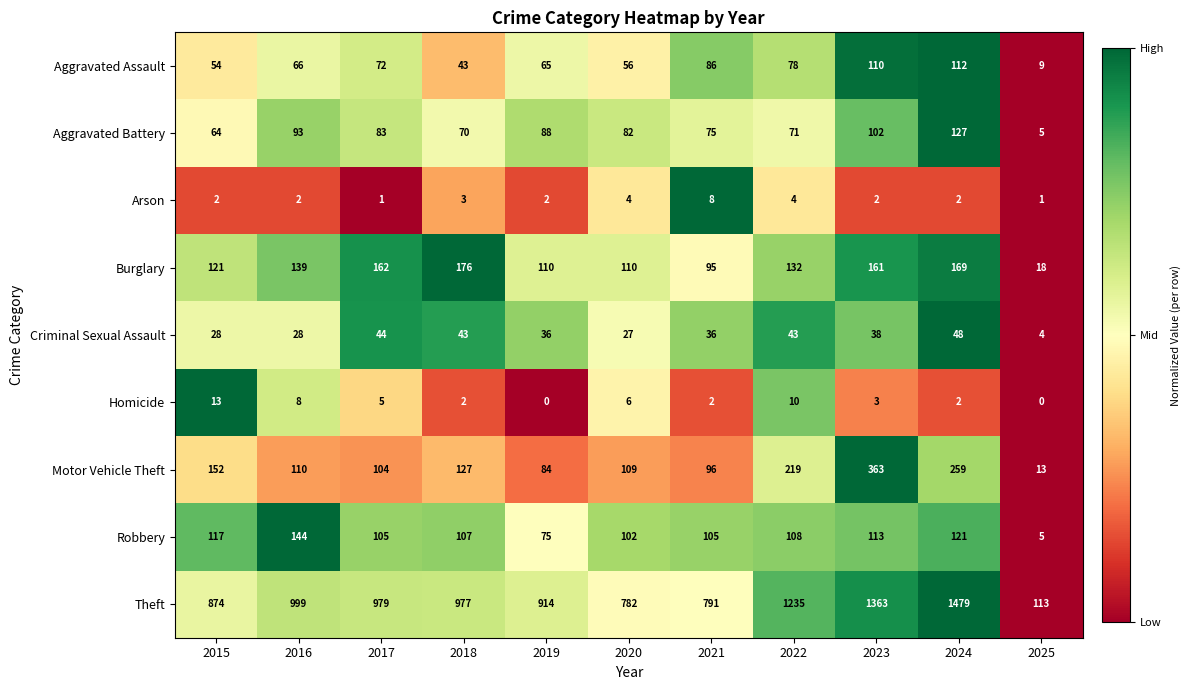

At which label does Aggravated Battery first exceed 82?

2016